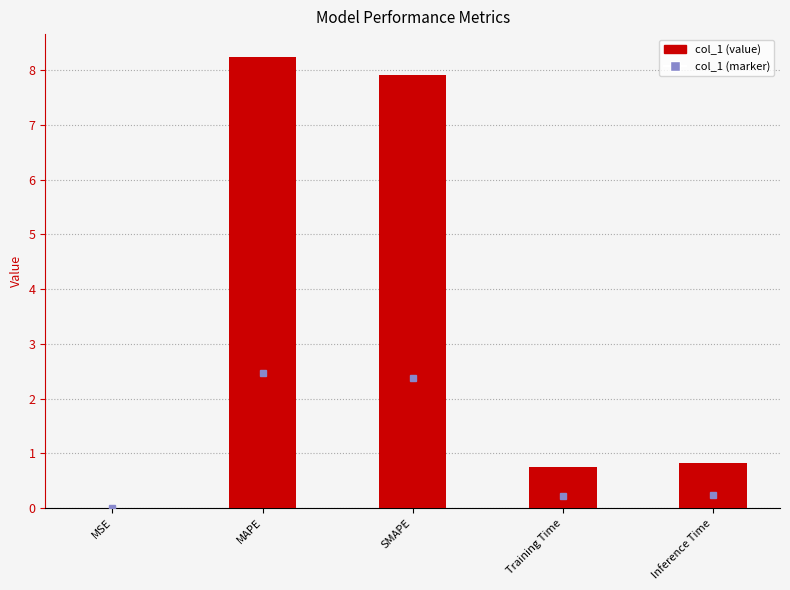

Are the bars horizontal?

No